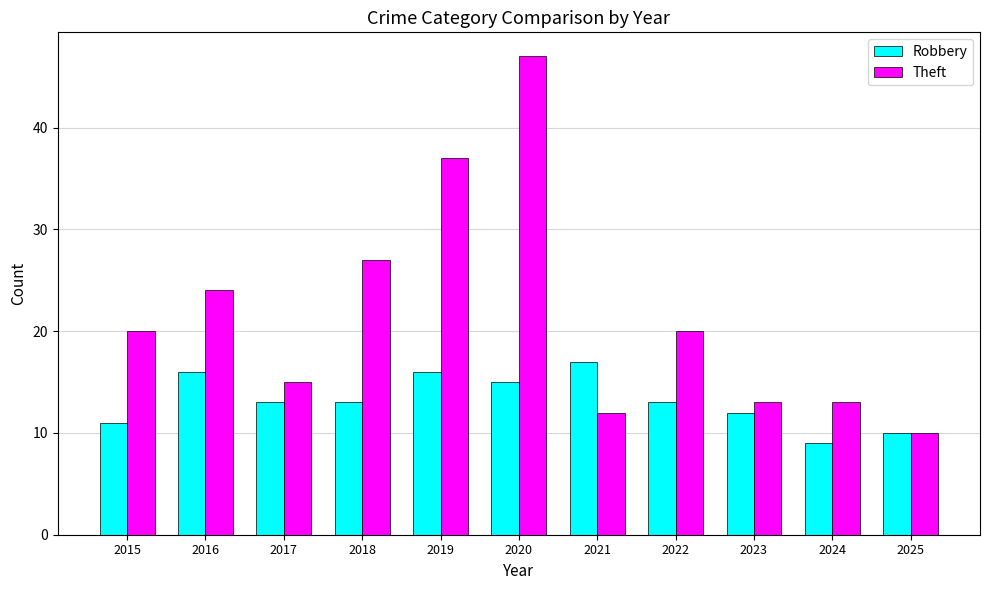

What is the difference between the highest and lowest values at 2022?

7